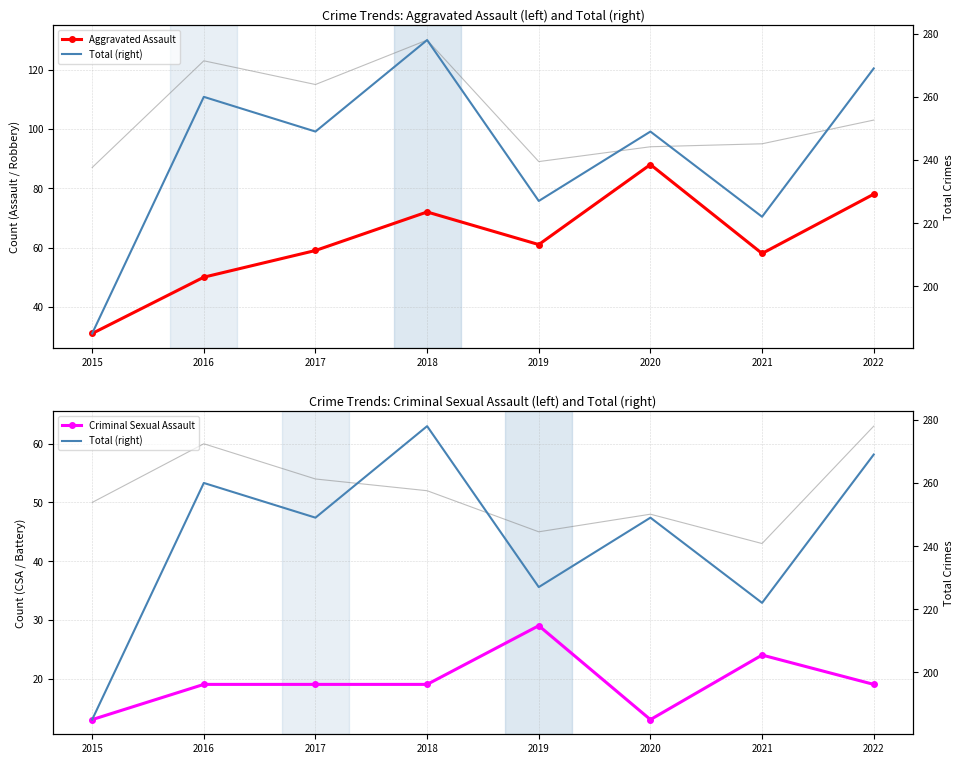

What is the lowest value of the Aggravated Assault series?

31